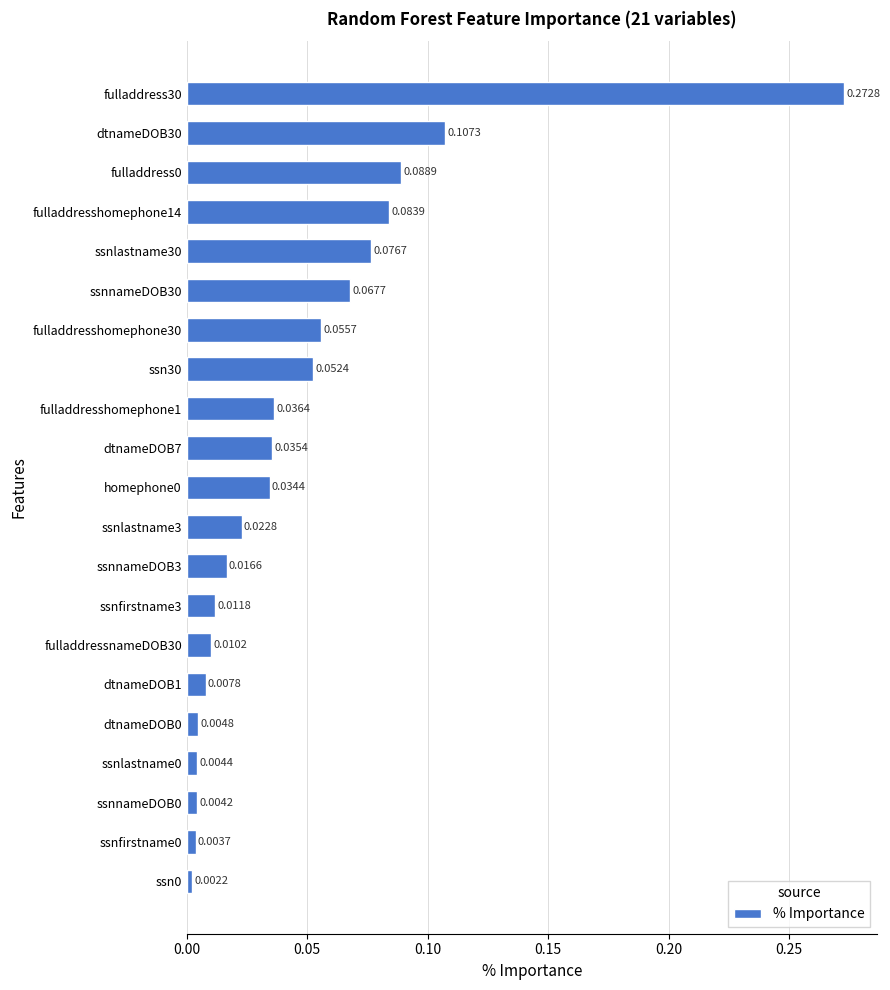

Between ssnlastname0 and dtnameDOB30, which is larger?

dtnameDOB30